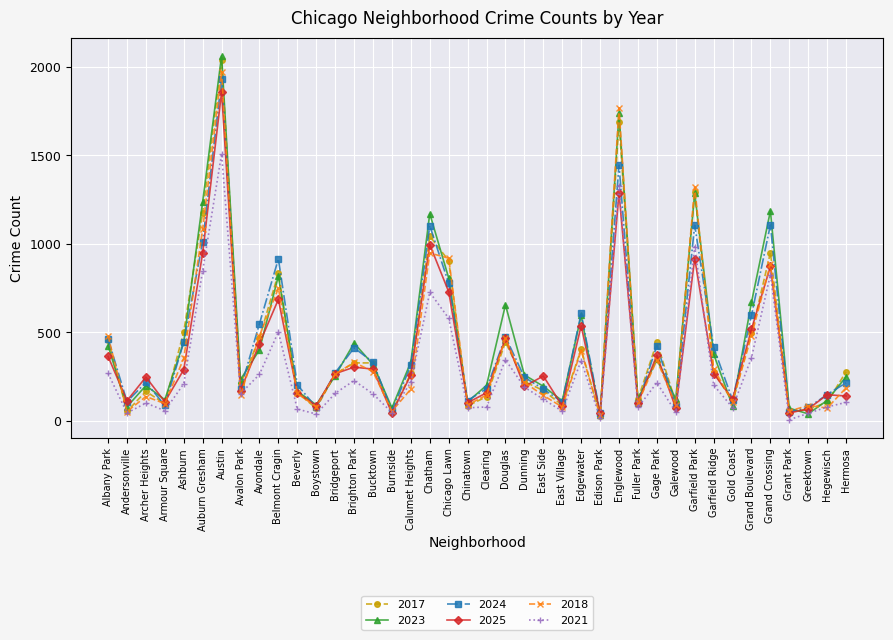

True or false: 2023 has more than 0 points higher than both neighbors.

True